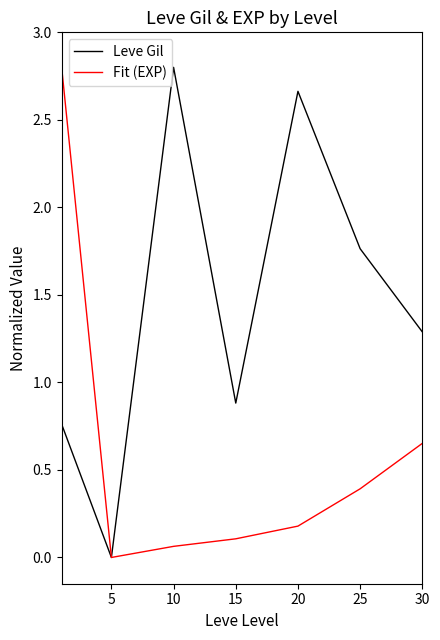

What is the greatest value displayed?

2.8